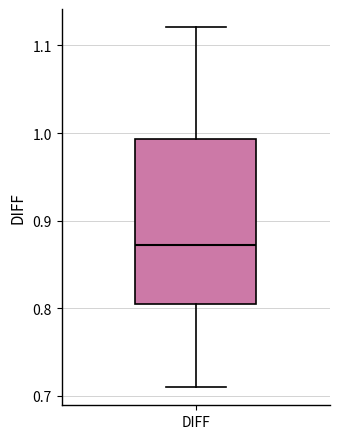

Where does the median line of the box for DIFF sit on the y-axis? The values are not printed on the chart, so give them approximately, as read against the axis.

0.87